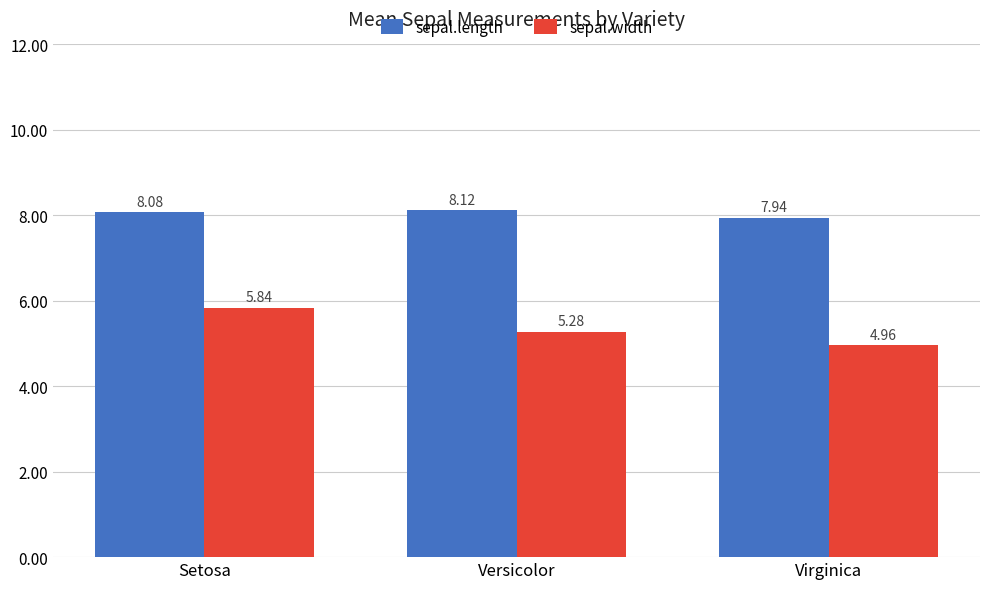

How many groups of bars are there?

3